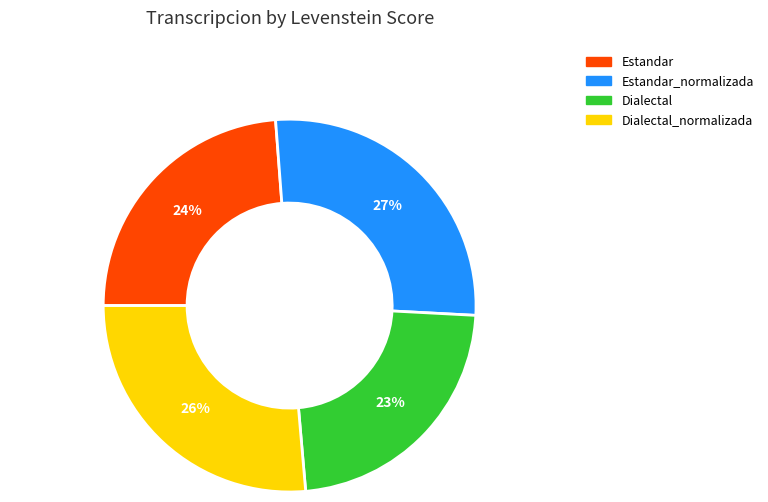

Does any single category account for the majority?

No